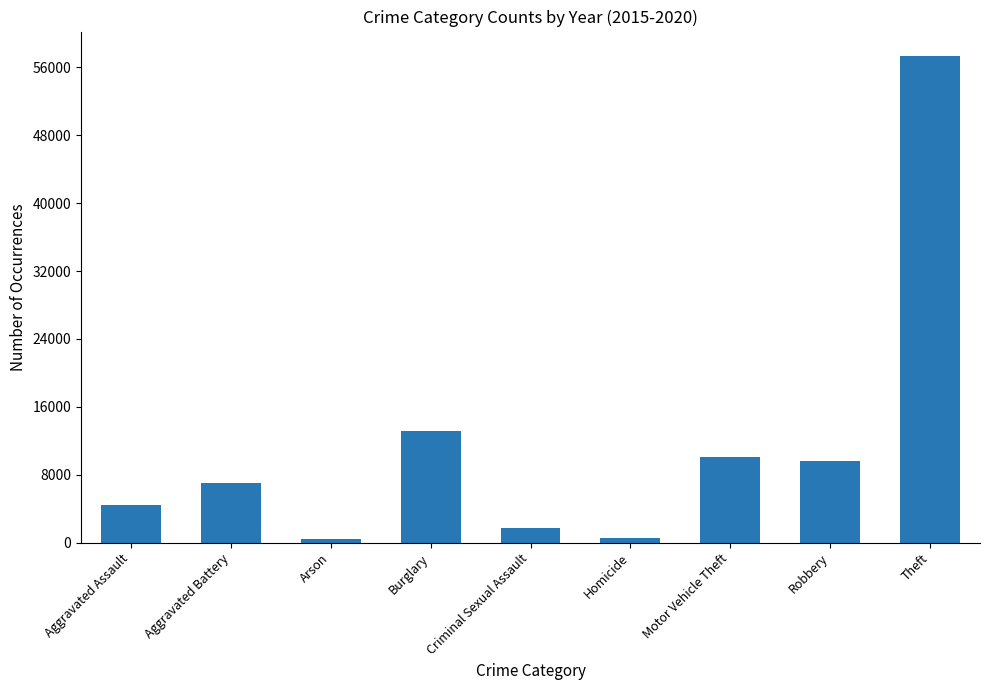

What is the label of the 2nd bar from the right?

Robbery